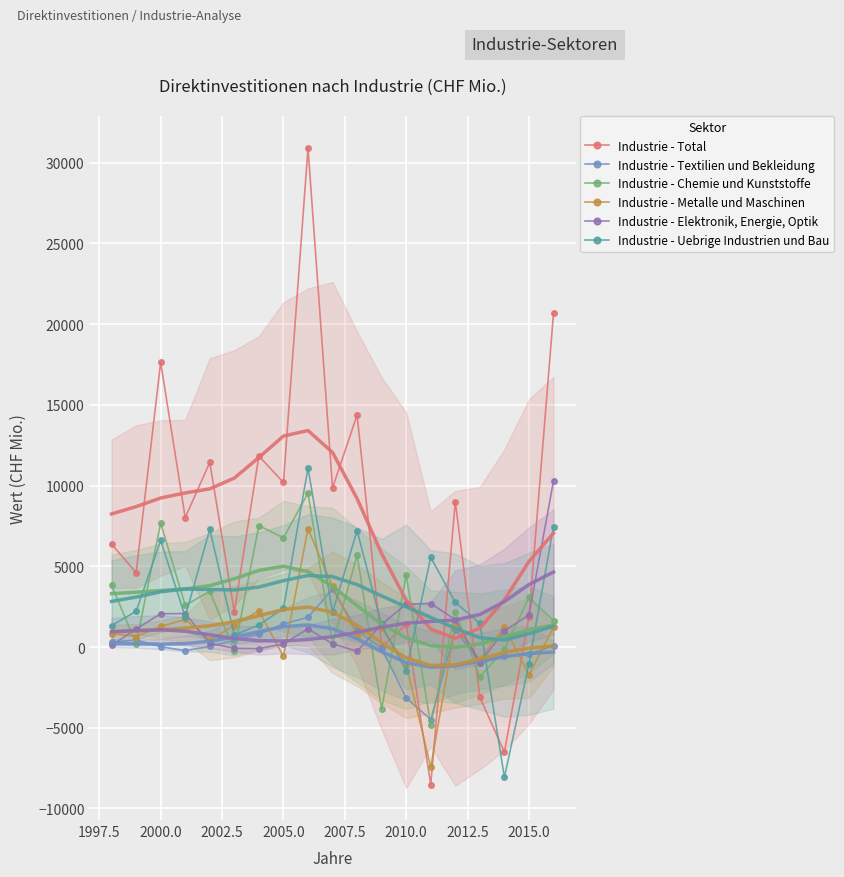

What is the highest value of the Industrie - Total series?

30913.1